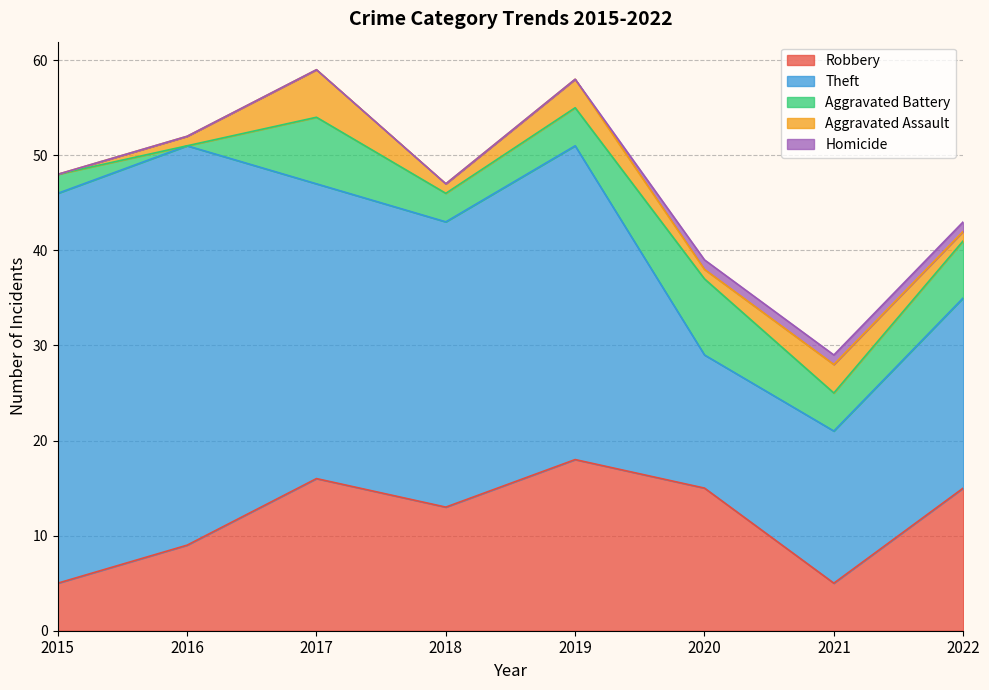

How many lines are shown in the chart?

5